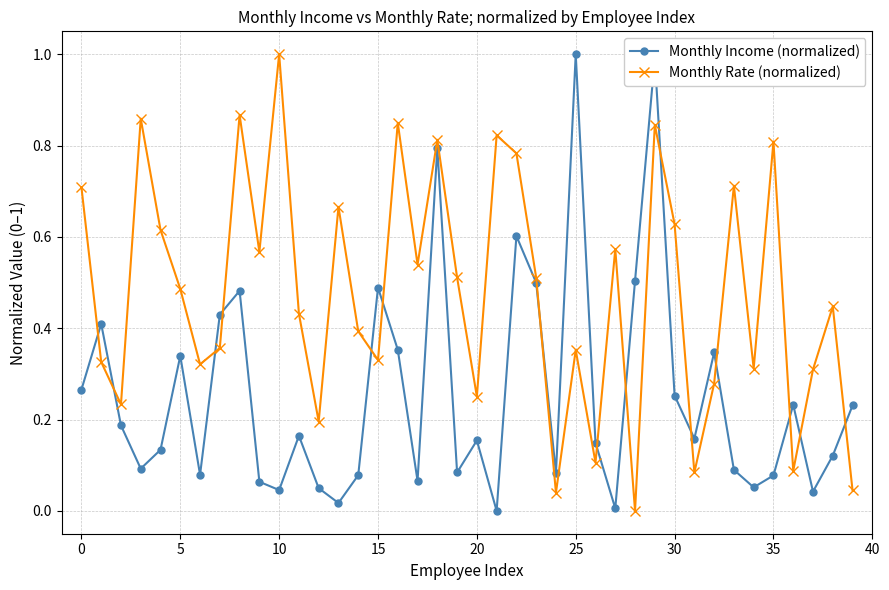

List the series in order of their overall mean, lowest first.

Monthly Income (normalized), Monthly Rate (normalized)